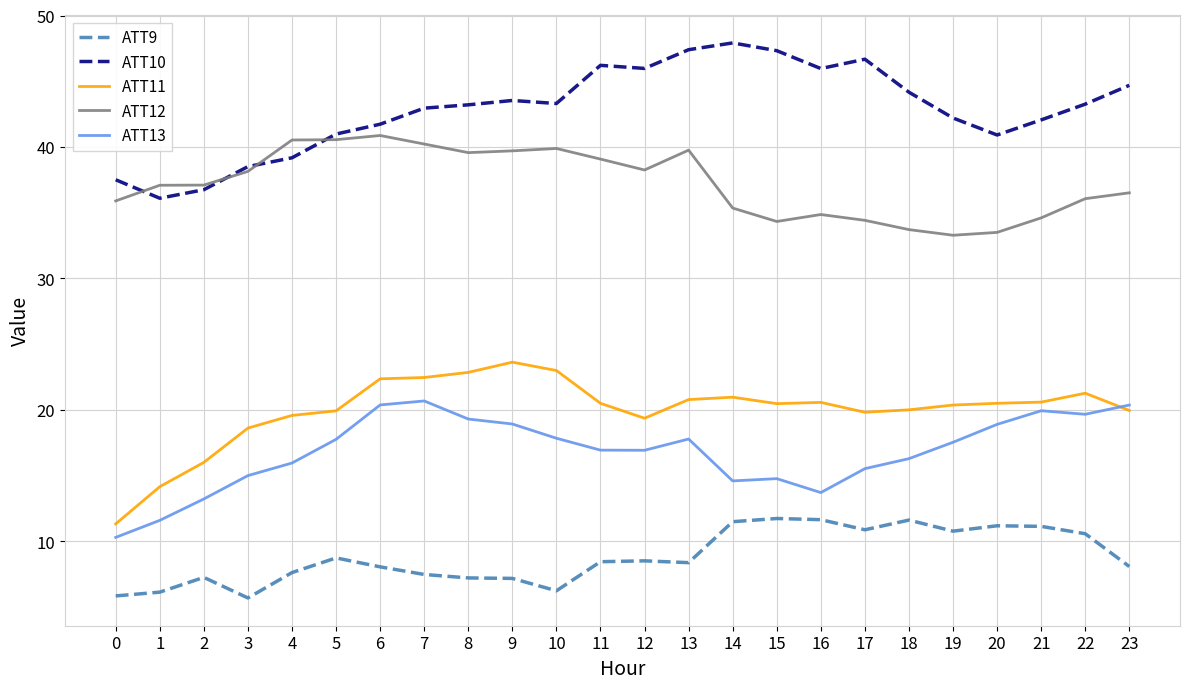

What is the difference between the highest and lowest values at 4?

32.9